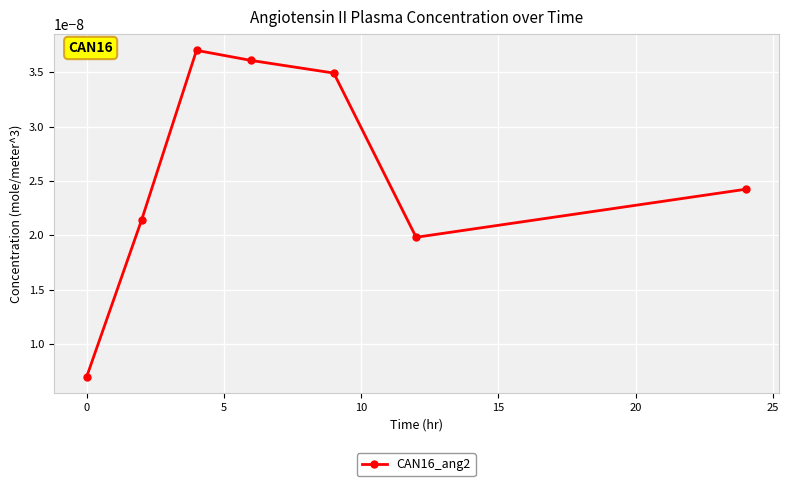

How many interior local peaks (higher than both neighbors) does the data have?

1